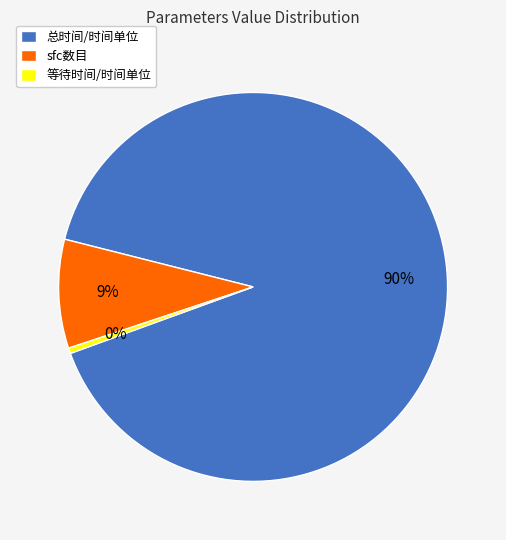

Which category has the biggest portion of the pie?

总时间/时间单位